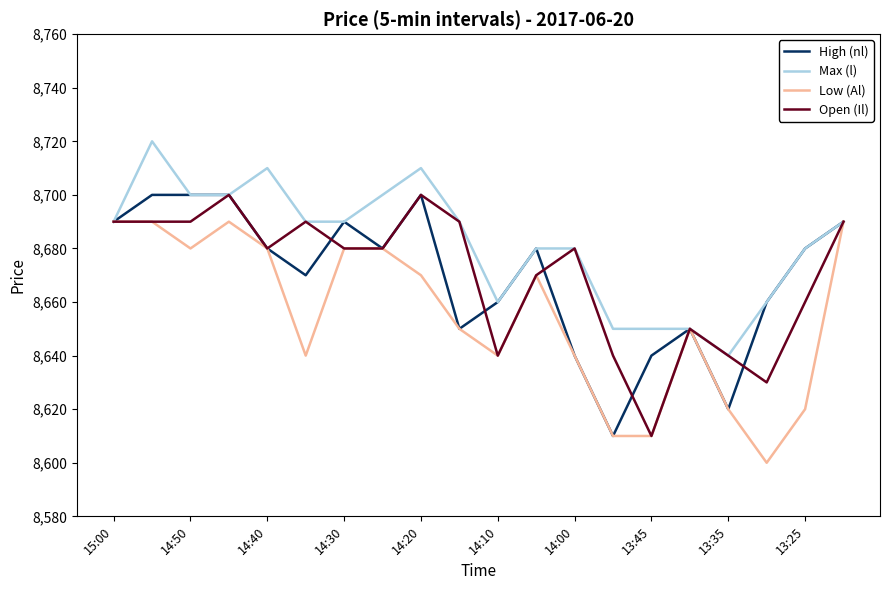

What is the greatest value displayed?

8720